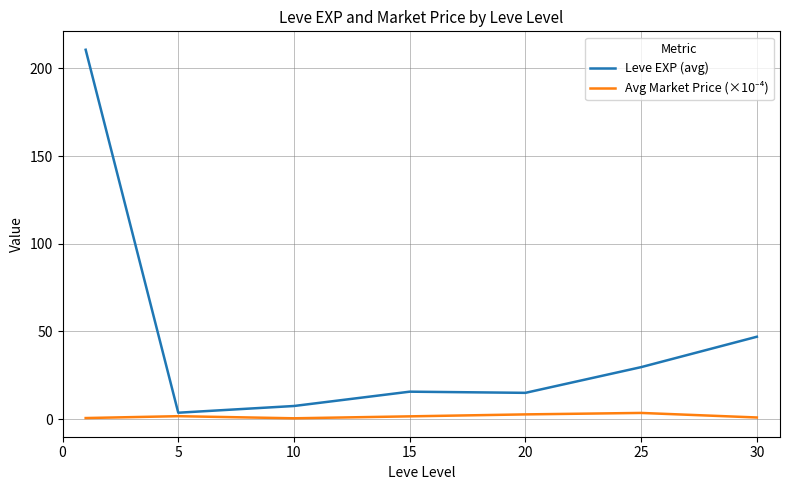

Which series has the largest range (max minus min)?

Leve EXP (avg)